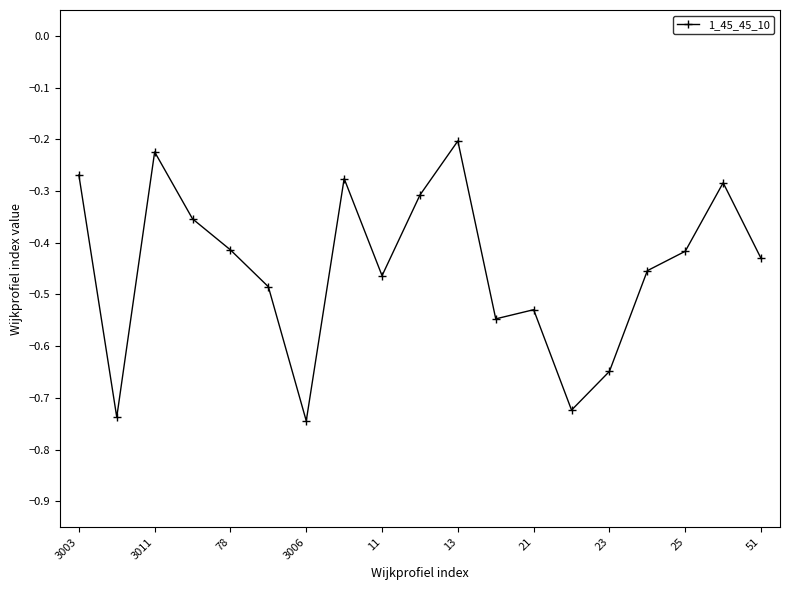

What is the sum of all values?

-8.5